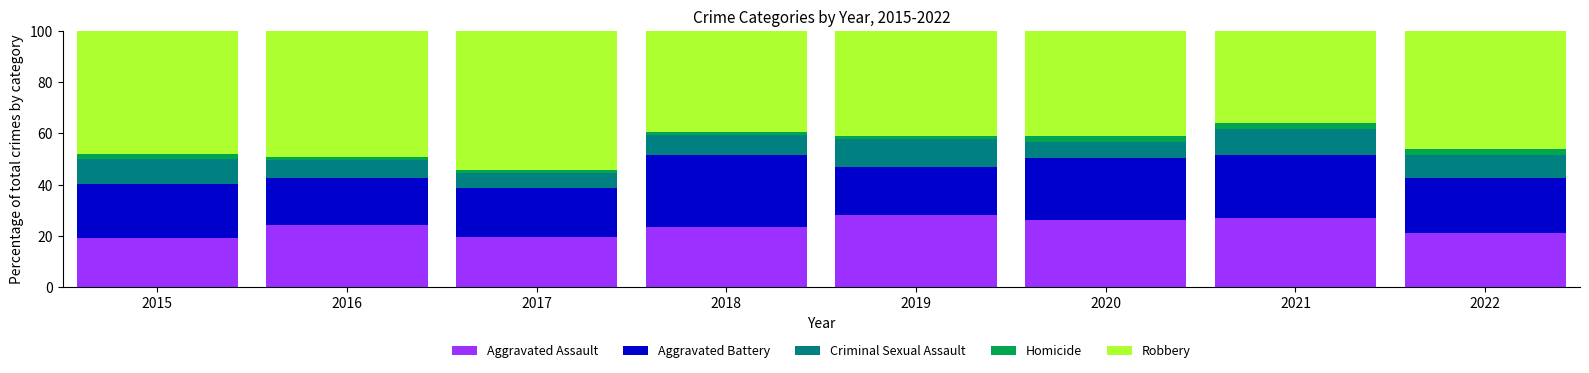

How many distinct data groups are displayed?

5